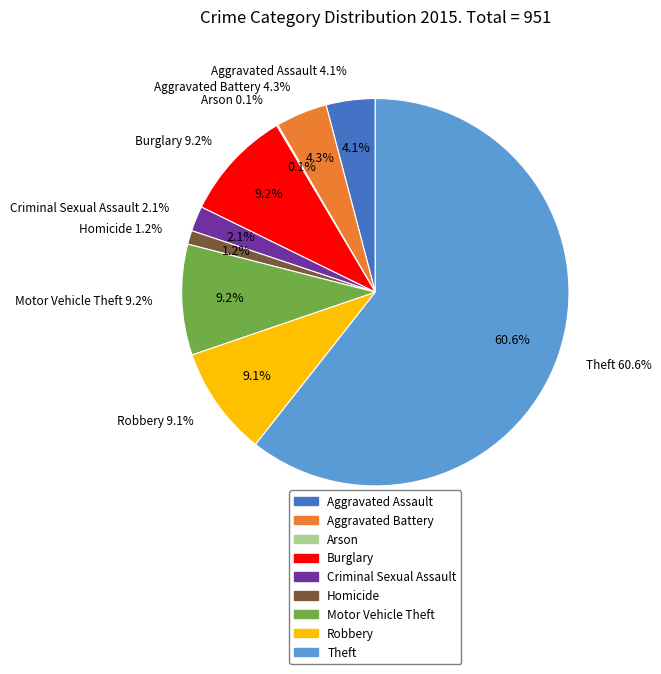

Is Motor Vehicle Theft the majority of the pie?

No